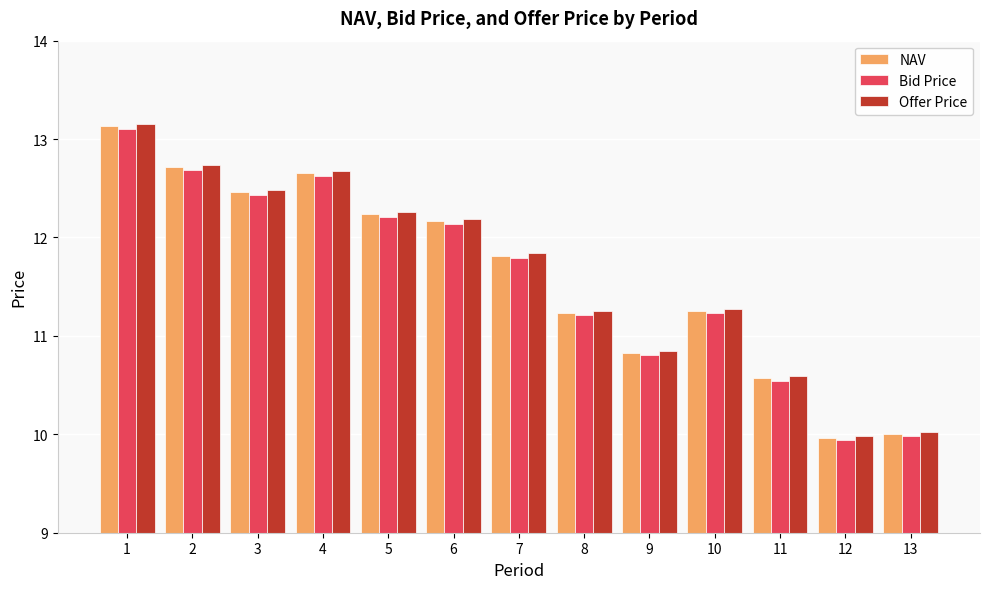

What is the difference between the maximum and minimum values in the Bid Price series?

3.2